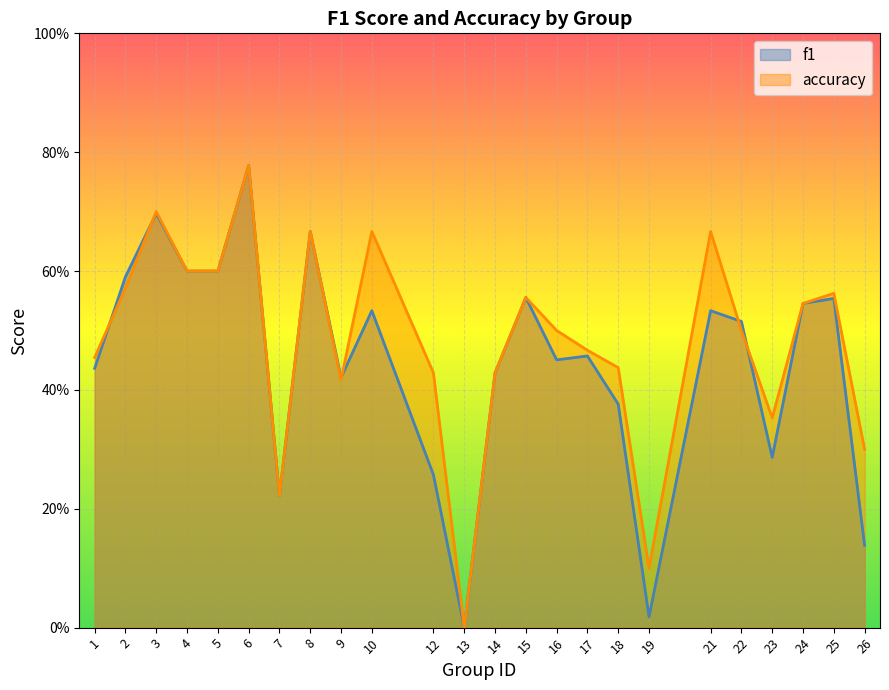

The f1 series shows 0.1 at 23. True or false?

False